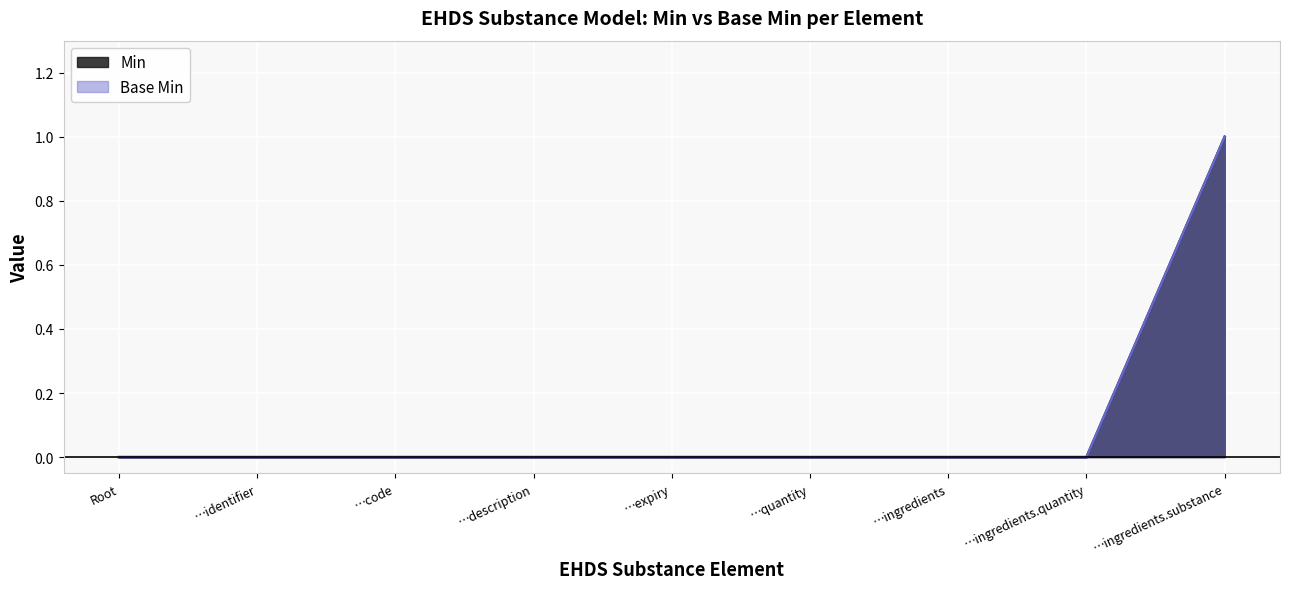

What are all the series names shown in the legend?

Min, Base Min